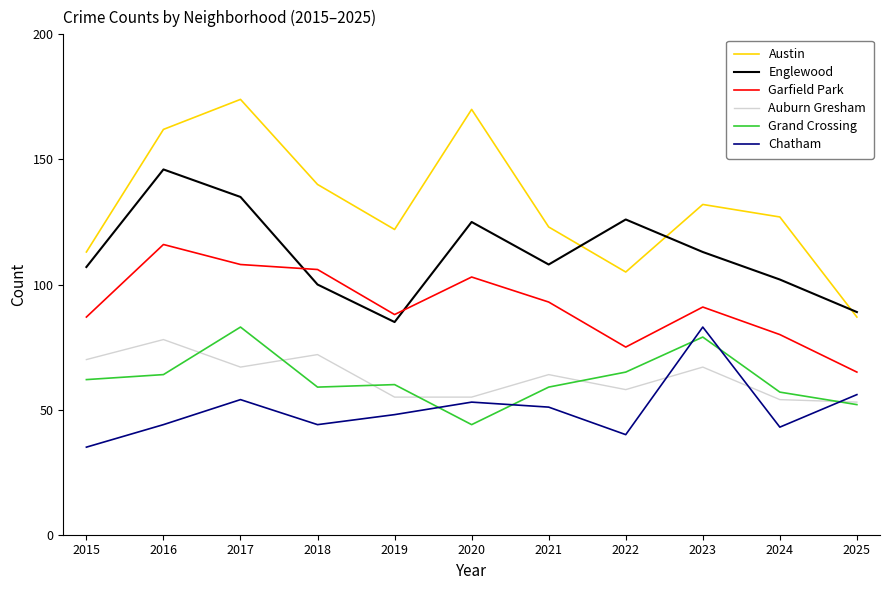

Where does the Garfield Park series first go above 91?

2016